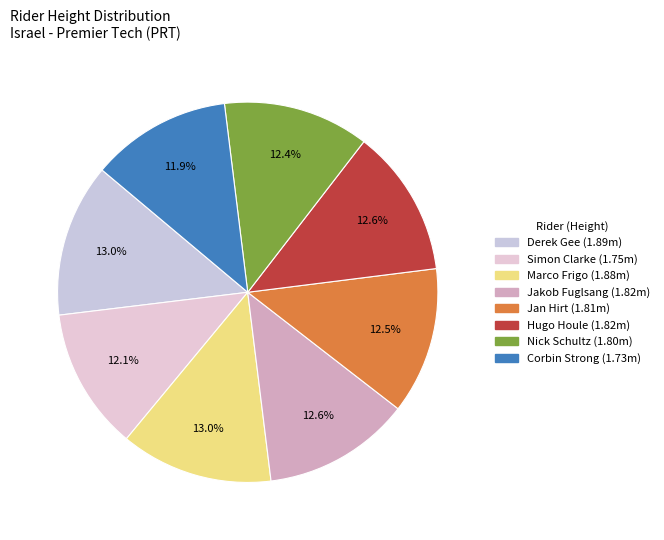

What is the ratio of the value at Nick Schultz to the value at Jakob Fuglsang?

1.0